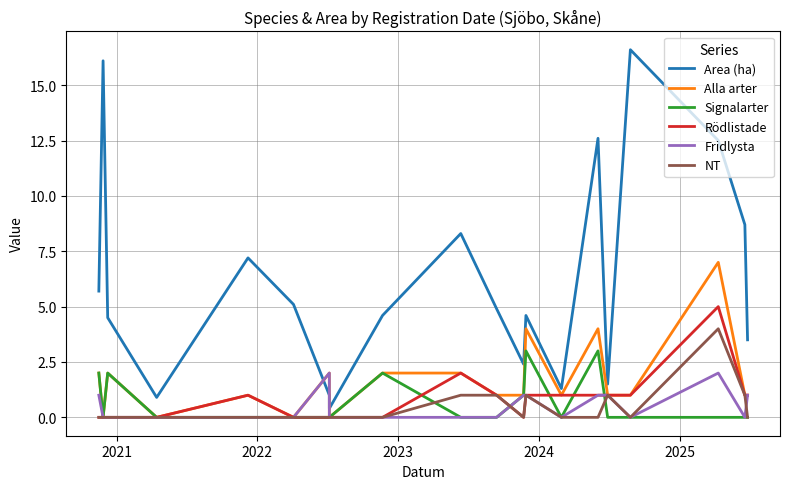

At how many categories does at least one series exceed 10?

4